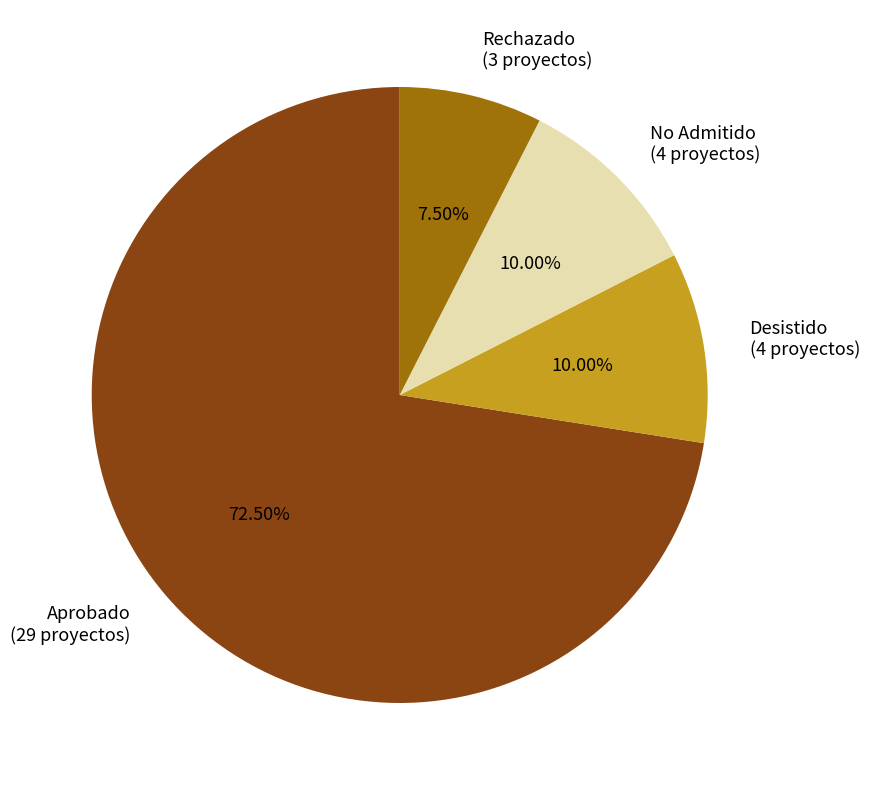

Between Desistido (4 proyectos) and Rechazado (3 proyectos), which is larger?

Desistido (4 proyectos)